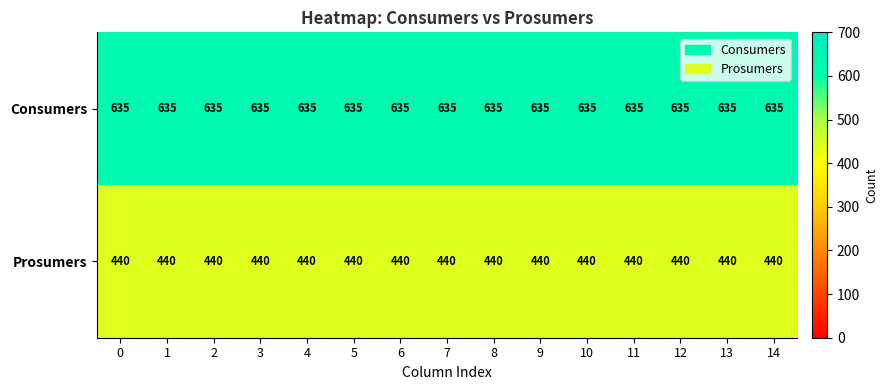

What is the maximum value shown in the chart?

635